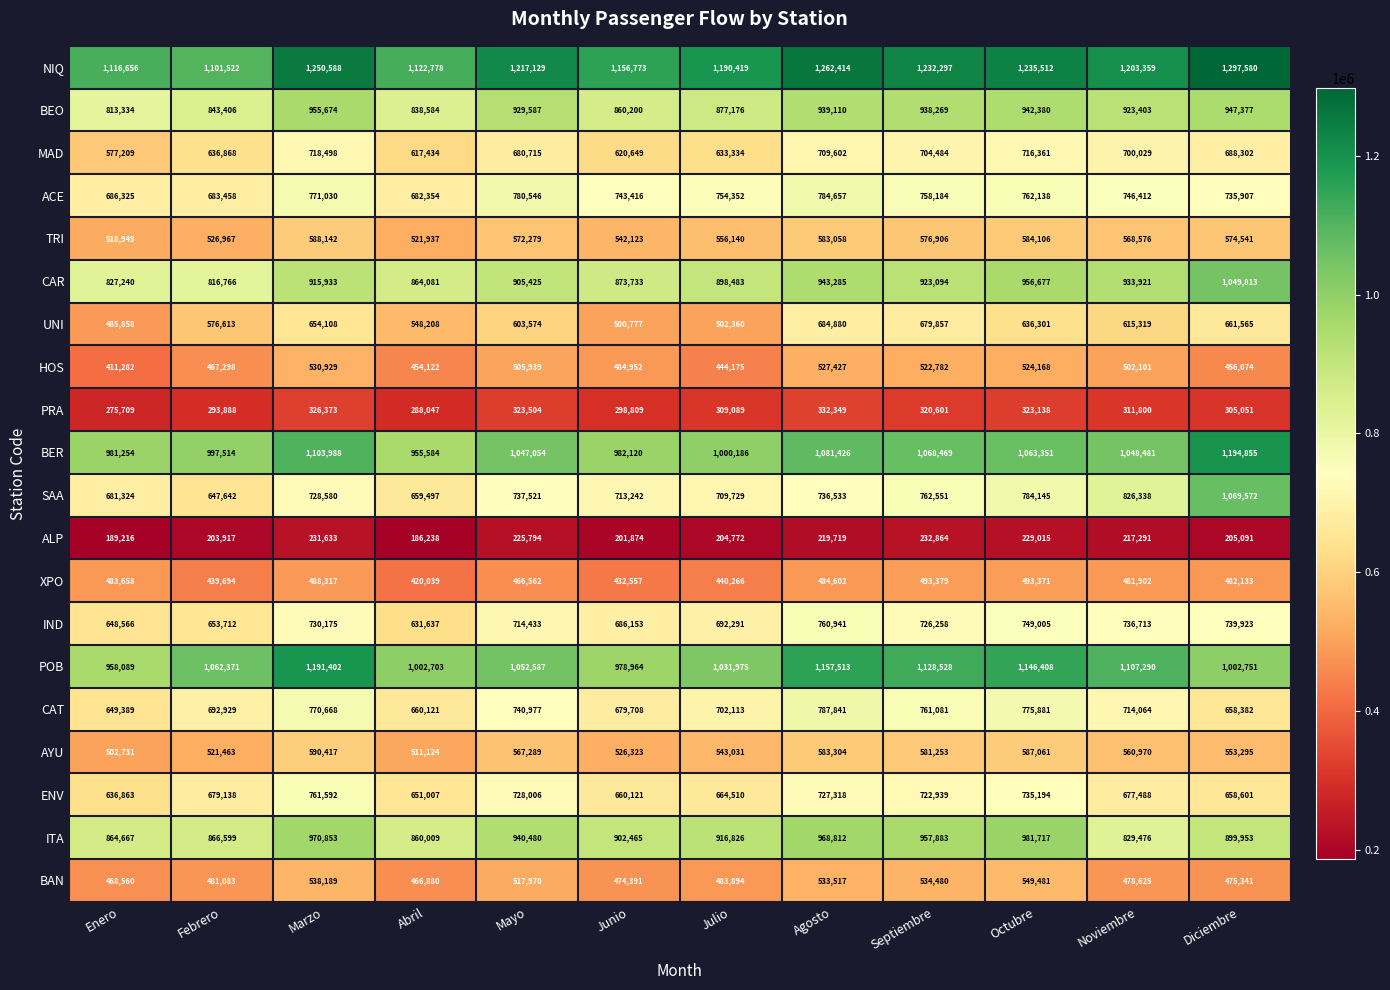

List the series in order of their peak value, highest first.

NIQ, BER, POB, SAA, CAR, ITA, BEO, CAT, ACE, ENV, IND, MAD, UNI, AYU, TRI, BAN, HOS, XPO, PRA, ALP